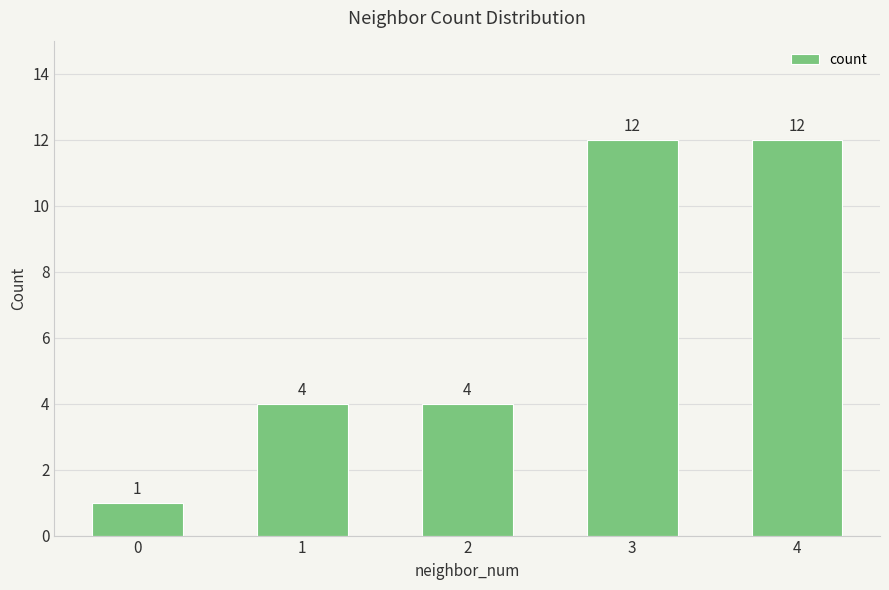

Is it true that the value at 3 is 6?

False